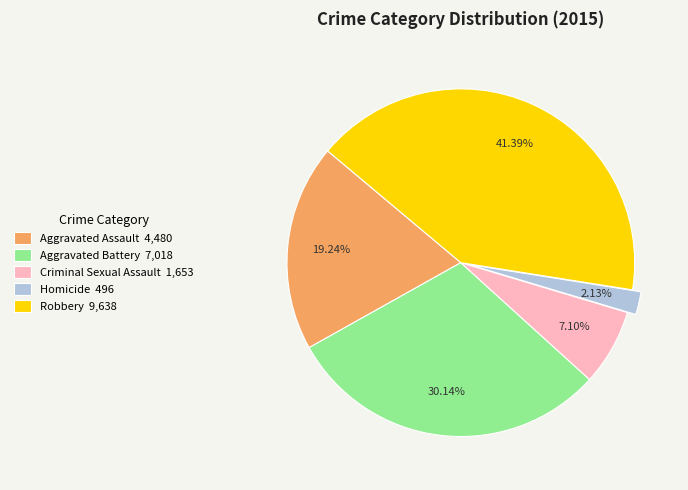

Count the number of slices in the pie.

5